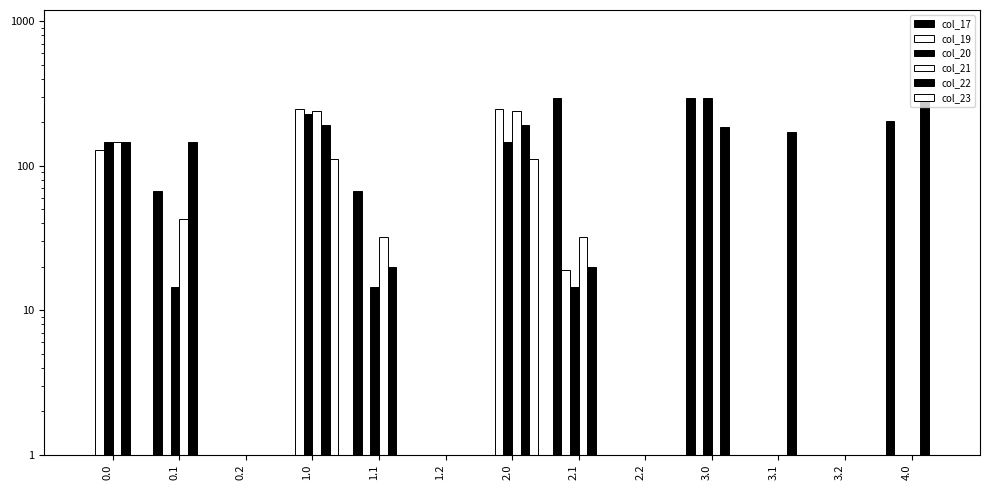

The col_17 series shows 1.0 at 1.0. True or false?

True